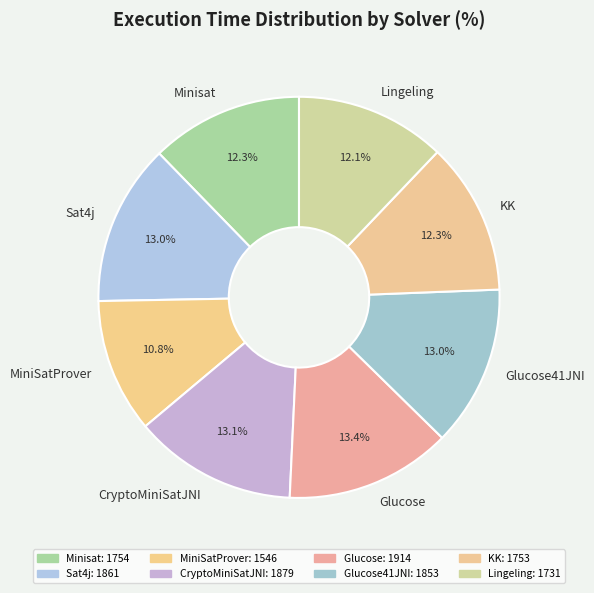

Approximately how many times larger is the value at CryptoMiniSatJNI compared to Glucose41JNI?

1.0